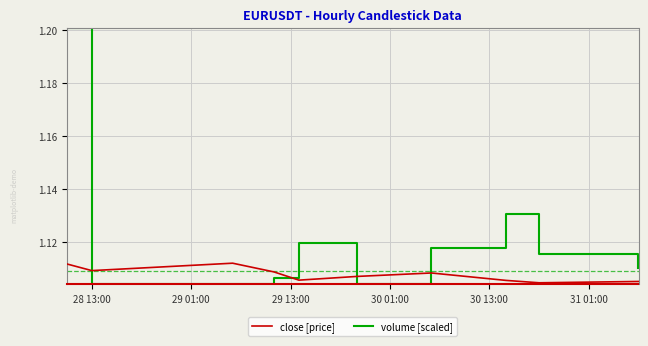

True or false: close [price] and volume [scaled] intersect in this chart.

True